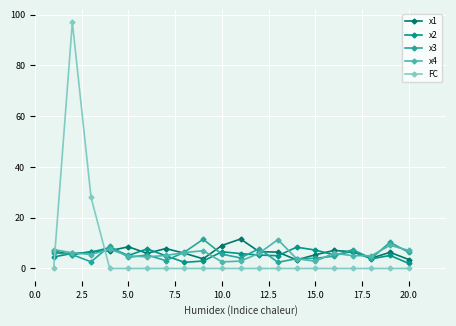

After their last crossing, which series has the higher values: x3 or FC?

x3